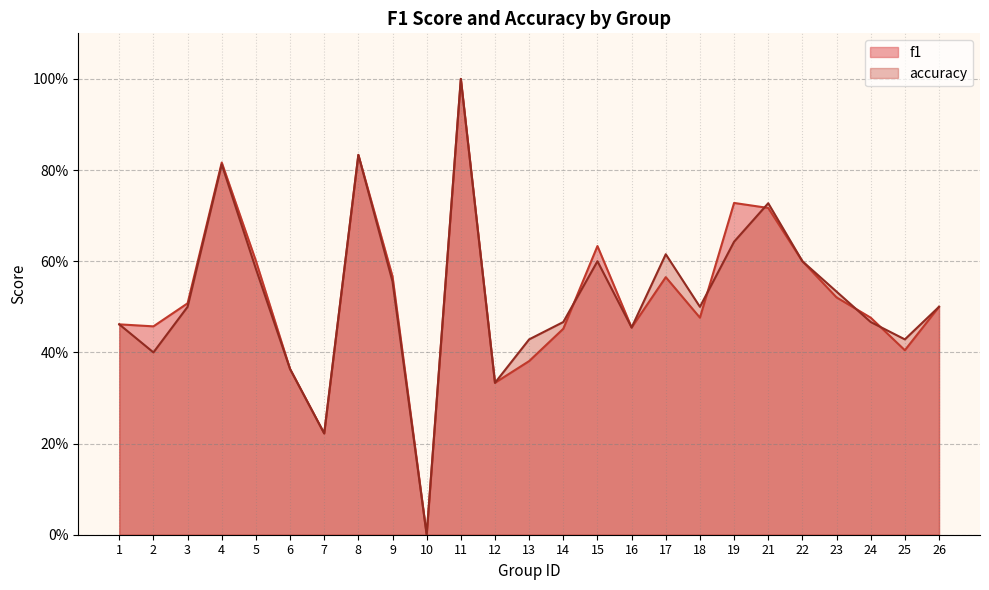

At 2, list the series in order from largest to smallest.

f1, accuracy